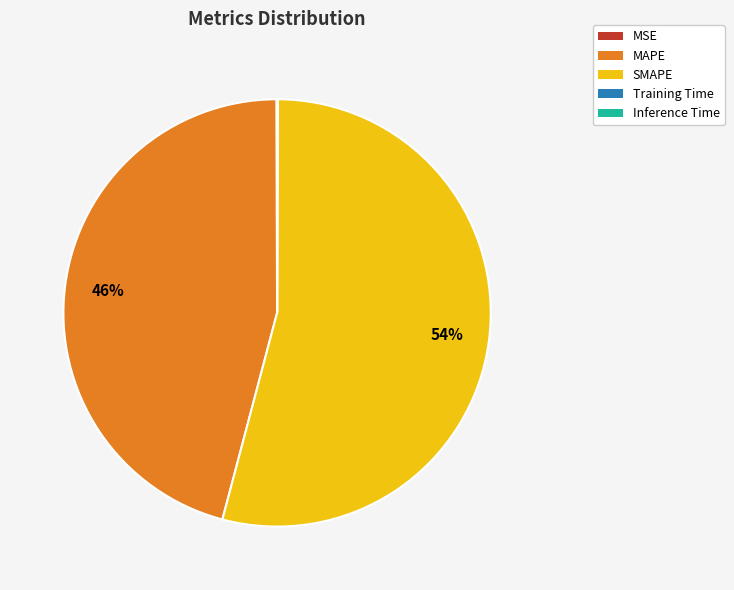

The SMAPE slice represents 54% of the pie. True or false?

True